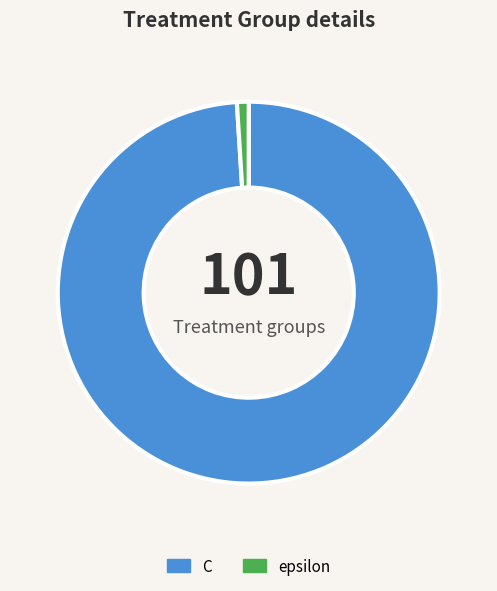

Is the sum of epsilon and C greater than half?

Yes